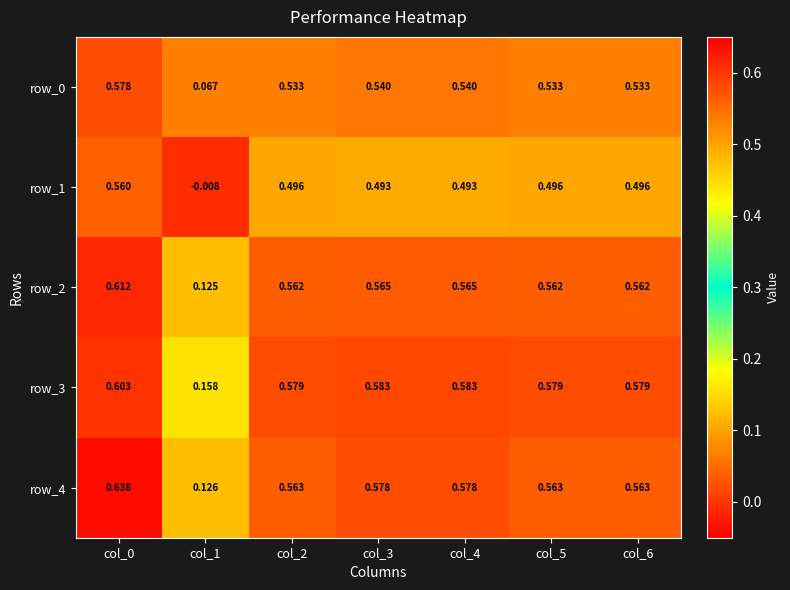

Count the row_0 values in the range 0 to 1.

7